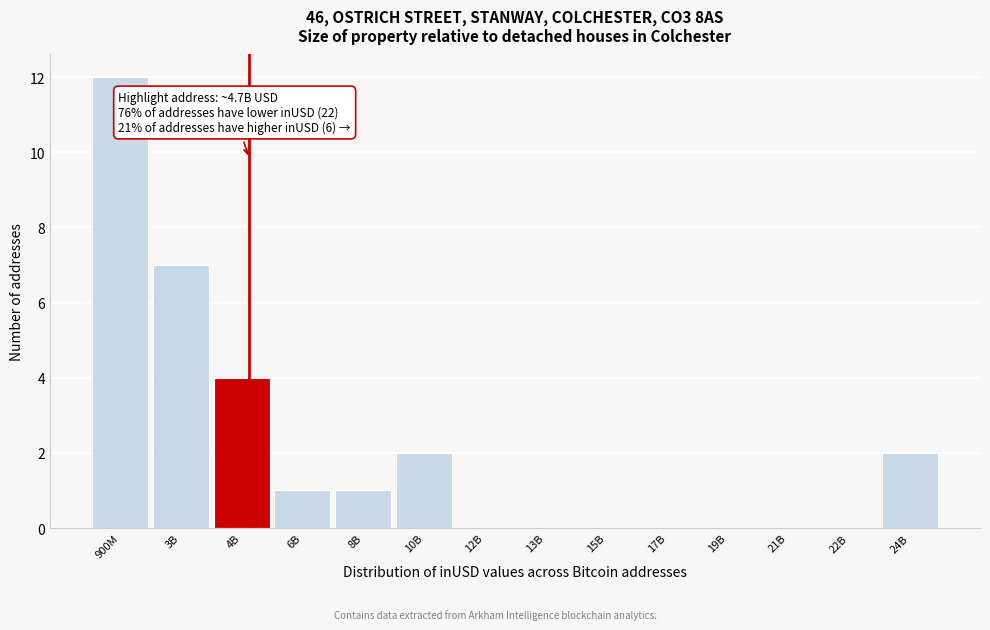

Reading left to right, list all the values displayed in this chart.

900M=12	3B=7	4B=4	6B=1	8B=1	10B=2	12B=0	13B=0	15B=0	17B=0	19B=0	21B=0	22B=0	24B=2